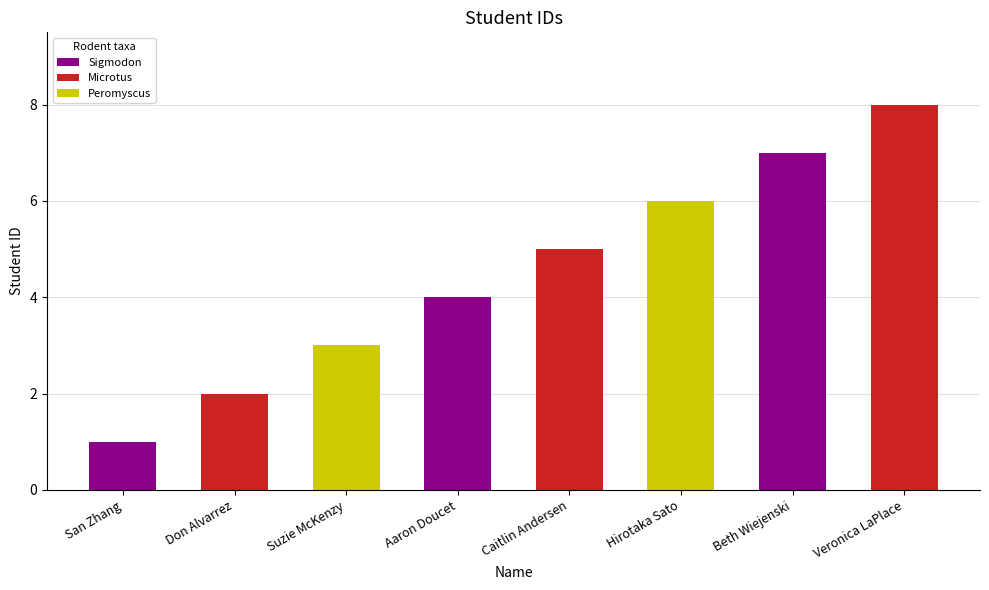

At which label is the value closest to 4?

Aaron Doucet